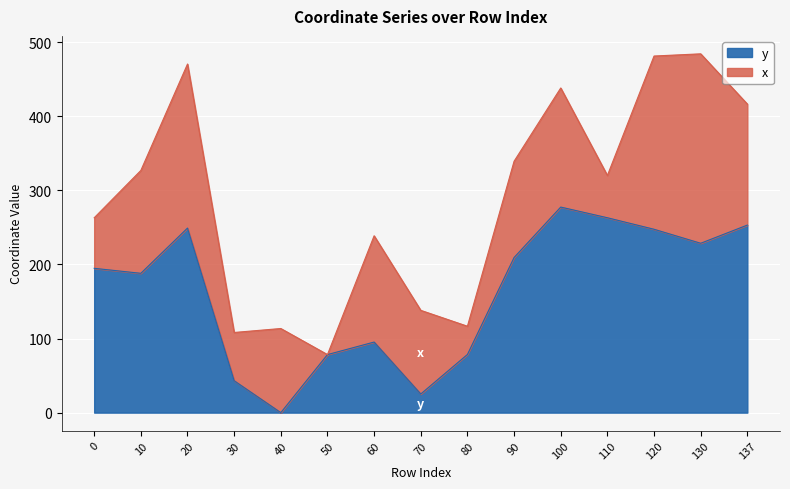

List the labels in order of value, smallest first.

40, 70, 30, 50, 80, 60, 10, 0, 90, 130, 120, 20, 137, 110, 100